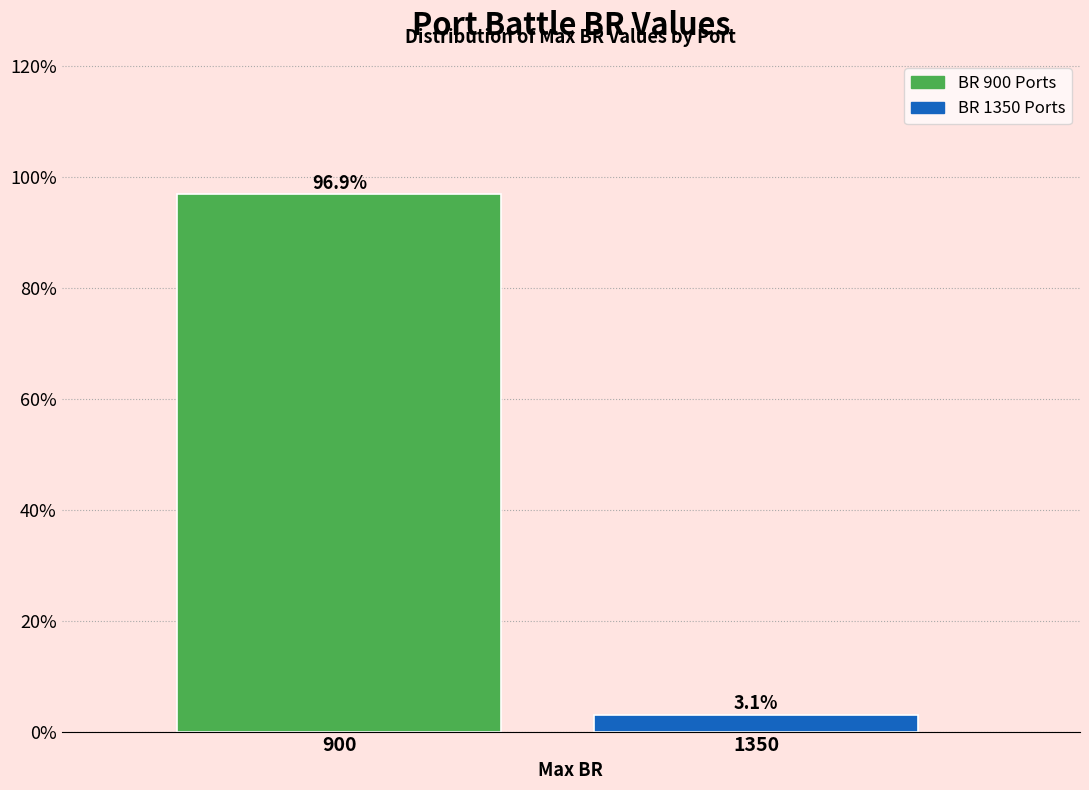

Reading right to left, extract all data points from this chart.

3.1	96.9